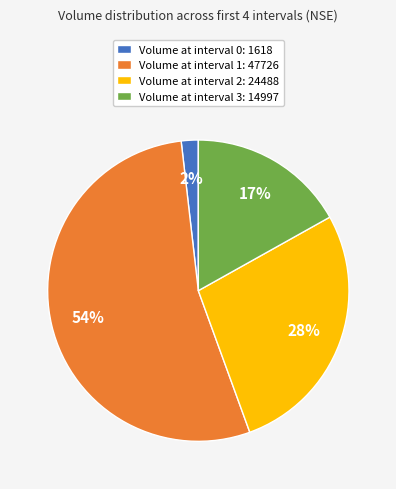

To the nearest percent, what is the average slice percentage?

25%